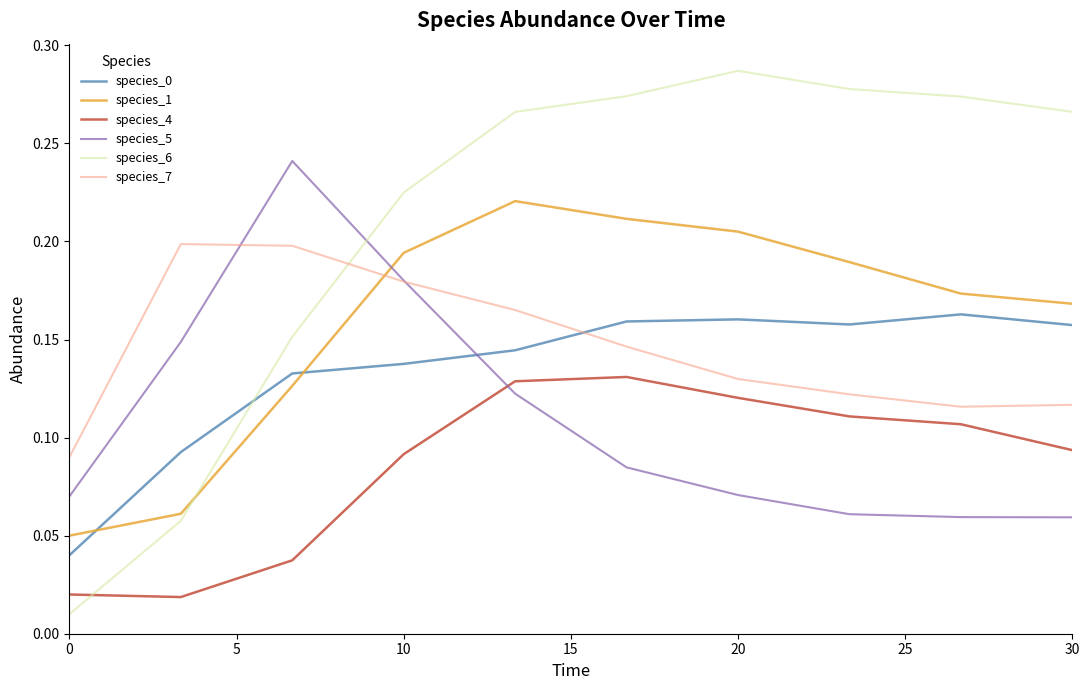

True or false: species_4 and species_7 intersect in this chart.

False